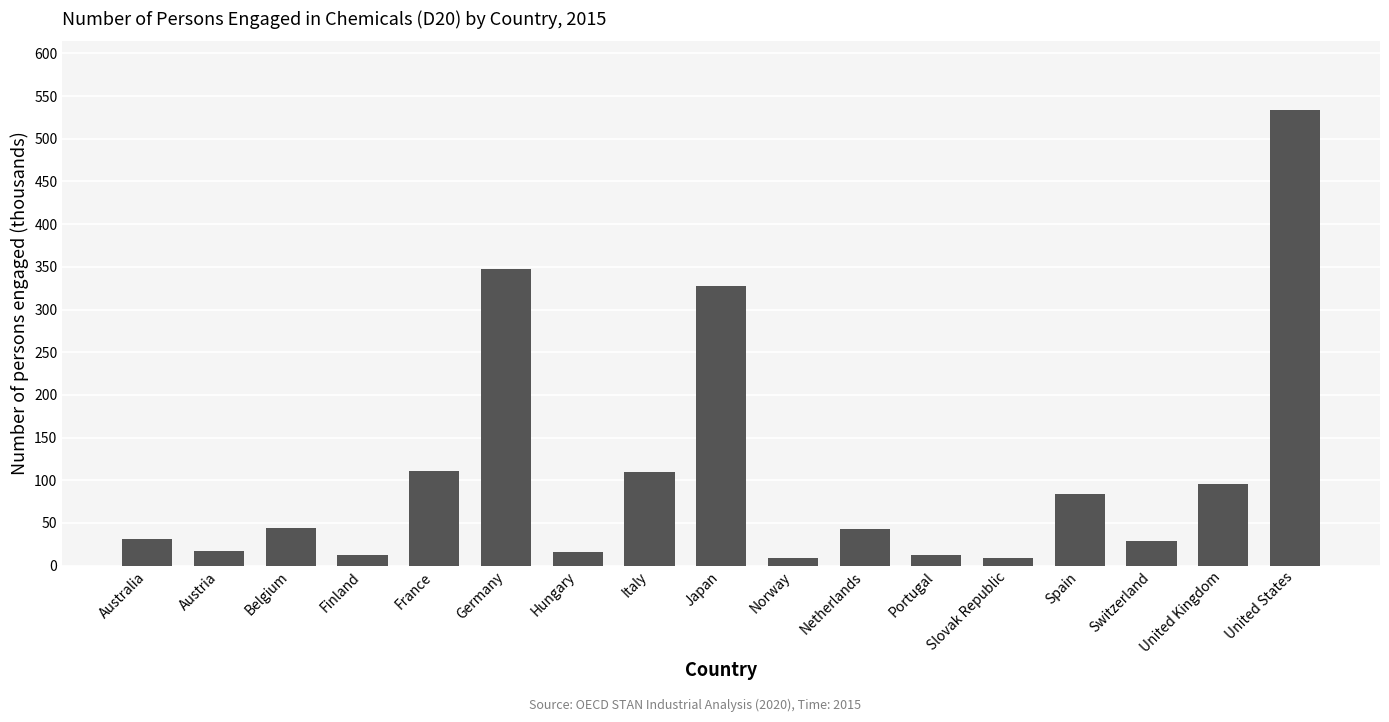

Approximately how many times larger is the value at Belgium compared to Switzerland?

1.5